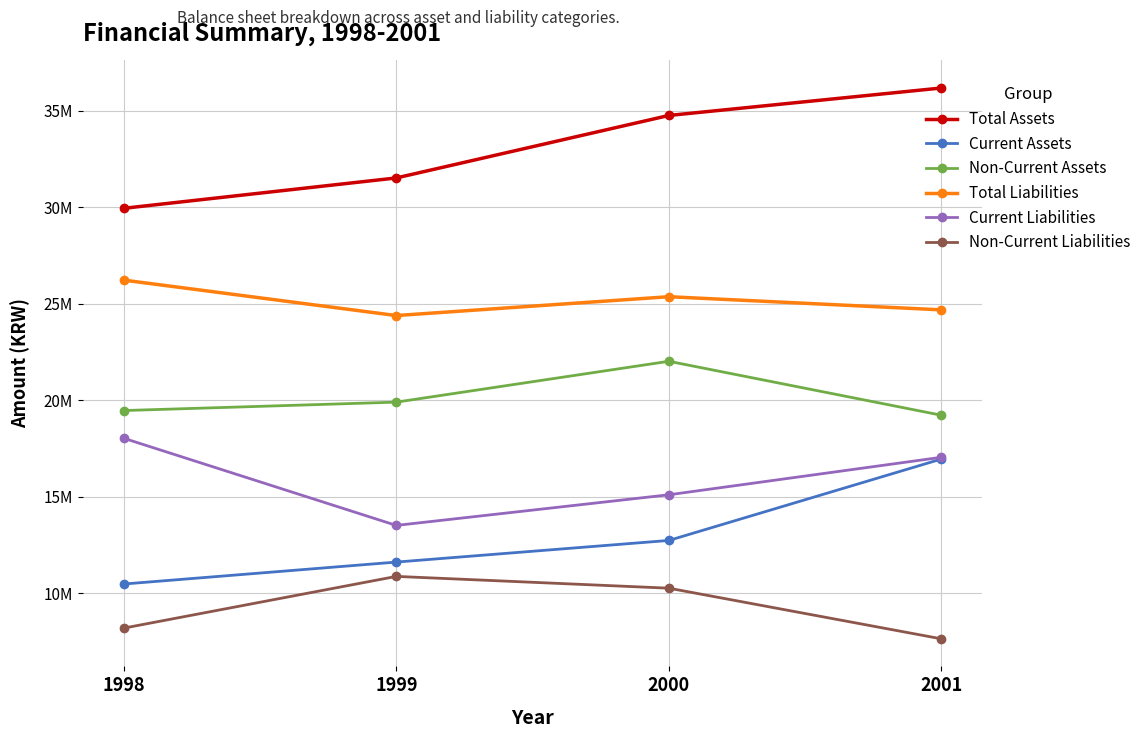

What are all the series names shown in the legend?

Total Assets, Current Assets, Non-Current Assets, Total Liabilities, Current Liabilities, Non-Current Liabilities